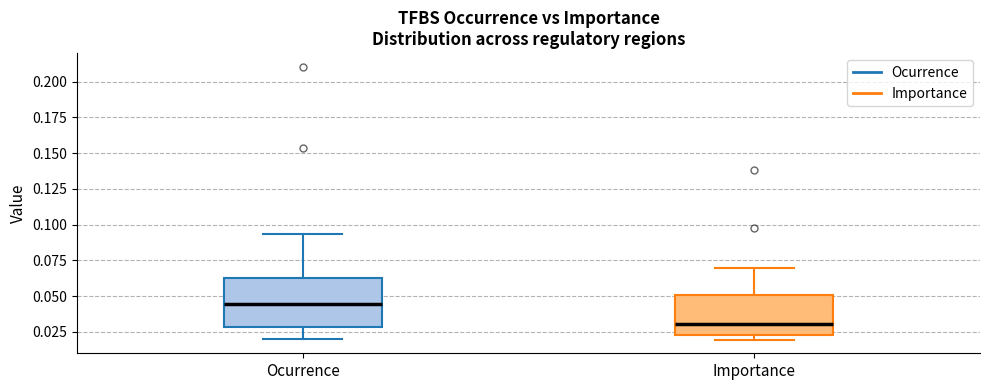

Where does the upper whisker of the box for Importance end on the y-axis? The values are not printed on the chart, so give them approximately, as read against the axis.

0.070